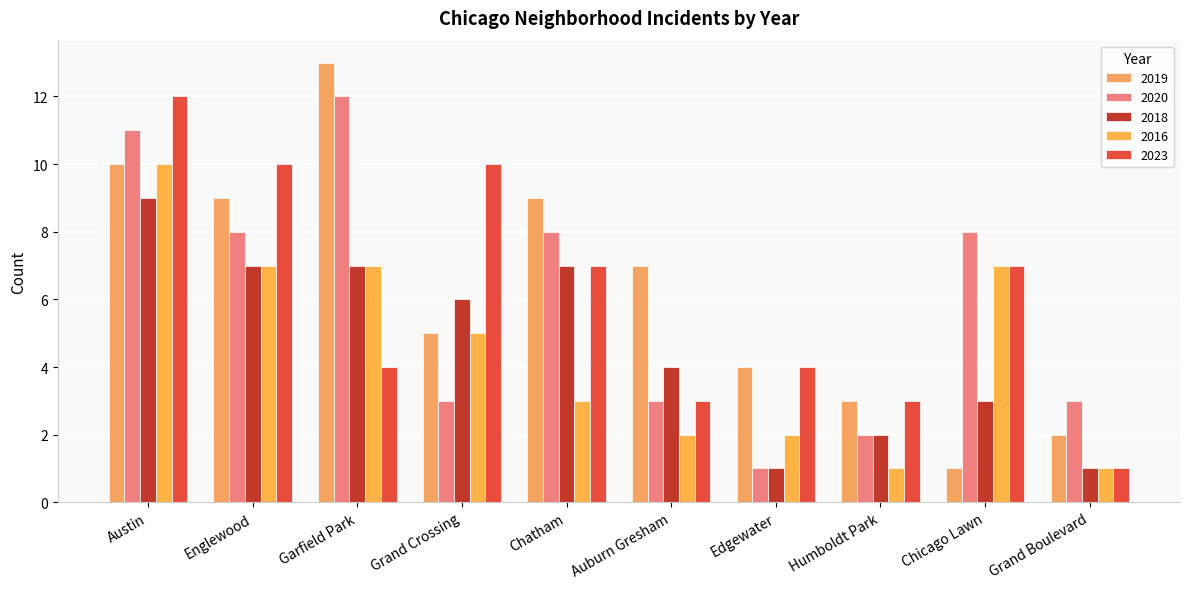

Rank the categories by 2016 value from highest to lowest.

Austin, Englewood, Garfield Park, Chicago Lawn, Grand Crossing, Chatham, Auburn Gresham, Edgewater, Humboldt Park, Grand Boulevard